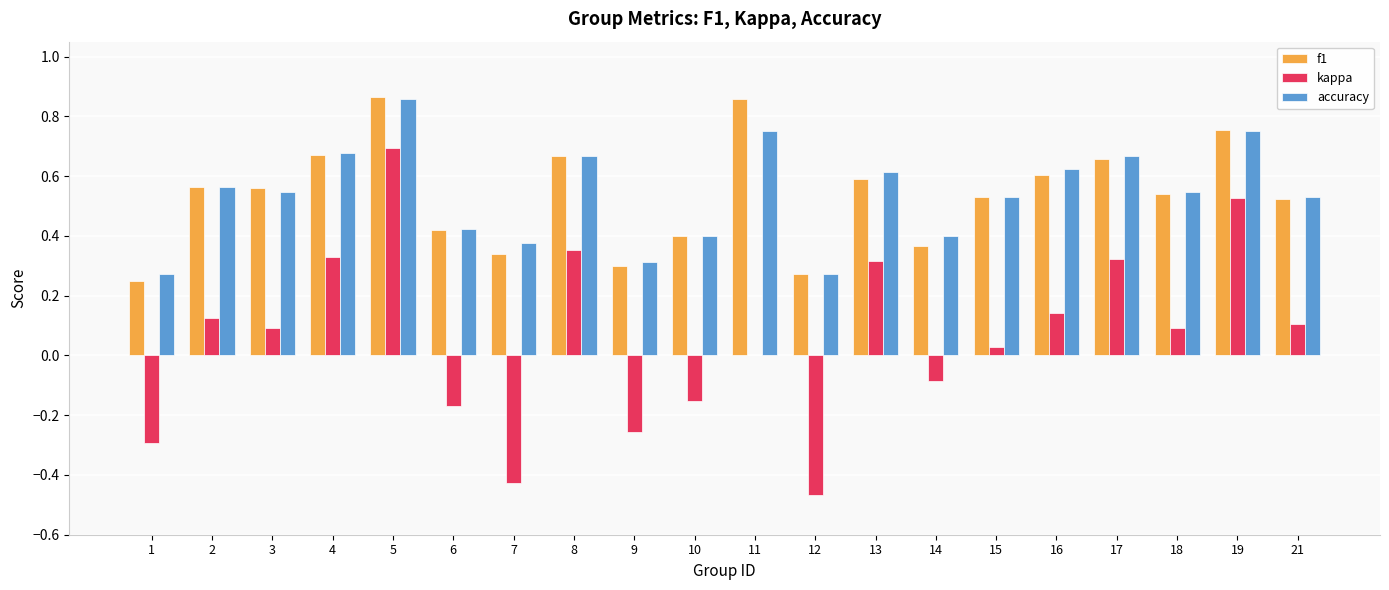

What is the total value across all series at 5?

2.4